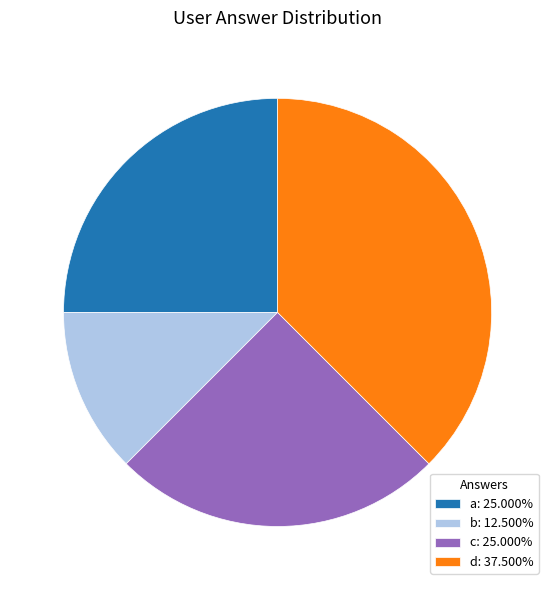

Does a: 25.000% represent more than half of the total?

No